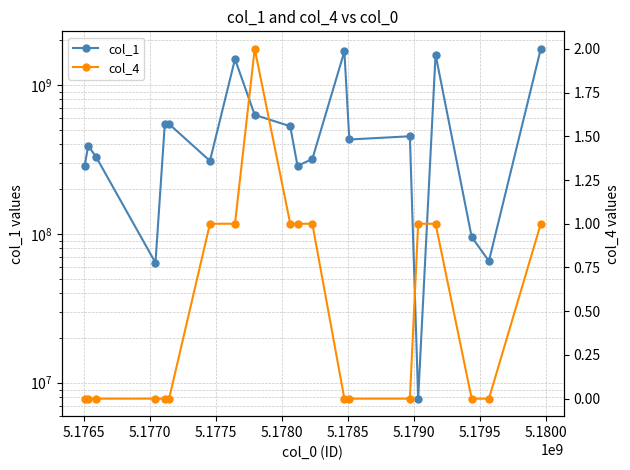

Reading left to right, transcribe all the data shown in this chart.

col_1: 287381508	390584280	326835283	63922336	546598800	546598800	309239242	1492612975	630047955	528235266	286239830	318233740	1679917476	430521085	452415251	7810348	1601908476	95355703	65650020	1750025229
col_4: 0	0	0	0	0	0	1	1	2	1	1	1	0	0	0	1	1	0	0	1